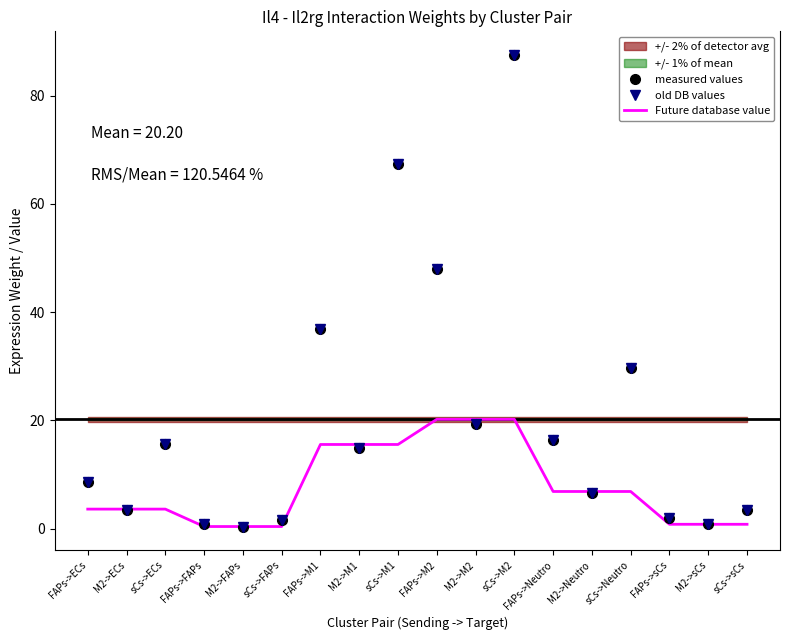

How many intersections are there between Future database value and measured values?

12